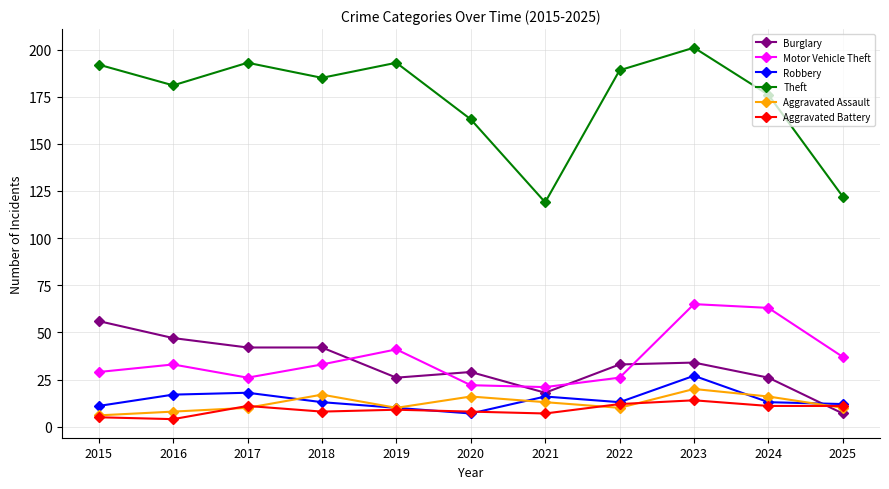

At which category is the sum across all series the highest?

2023